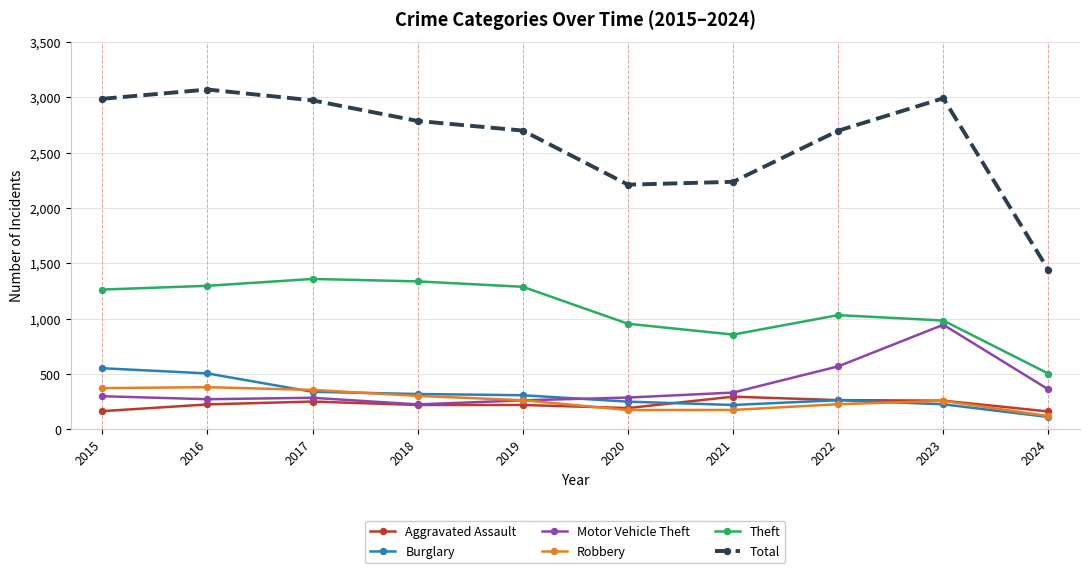

True or false: Theft and Total intersect in this chart.

False